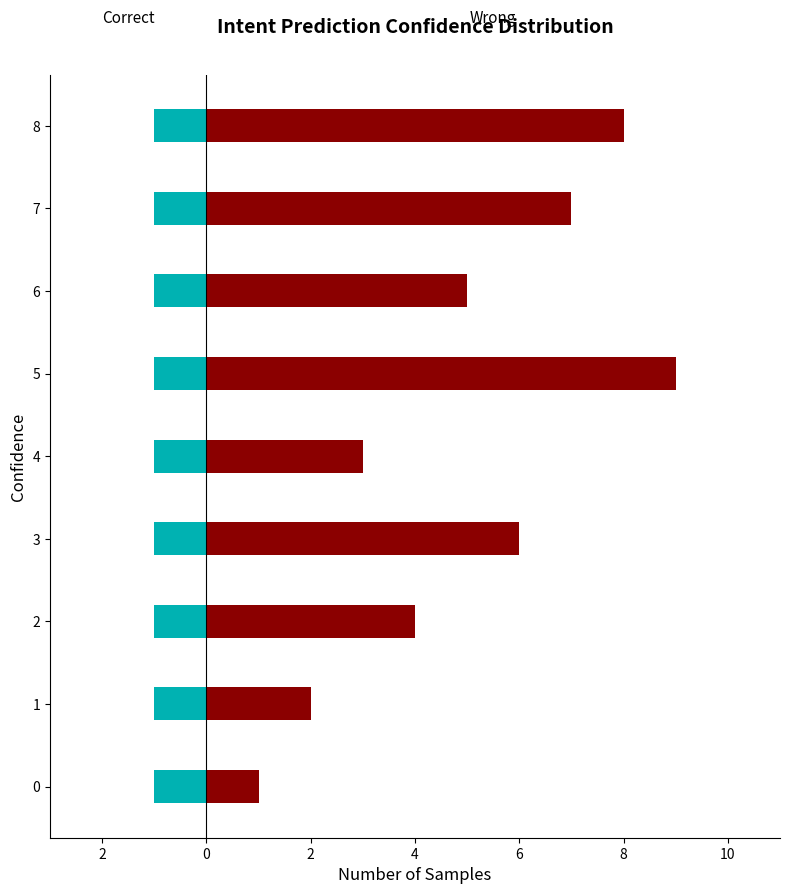

The value of Correct at 4 is 0.7. True or false?

False